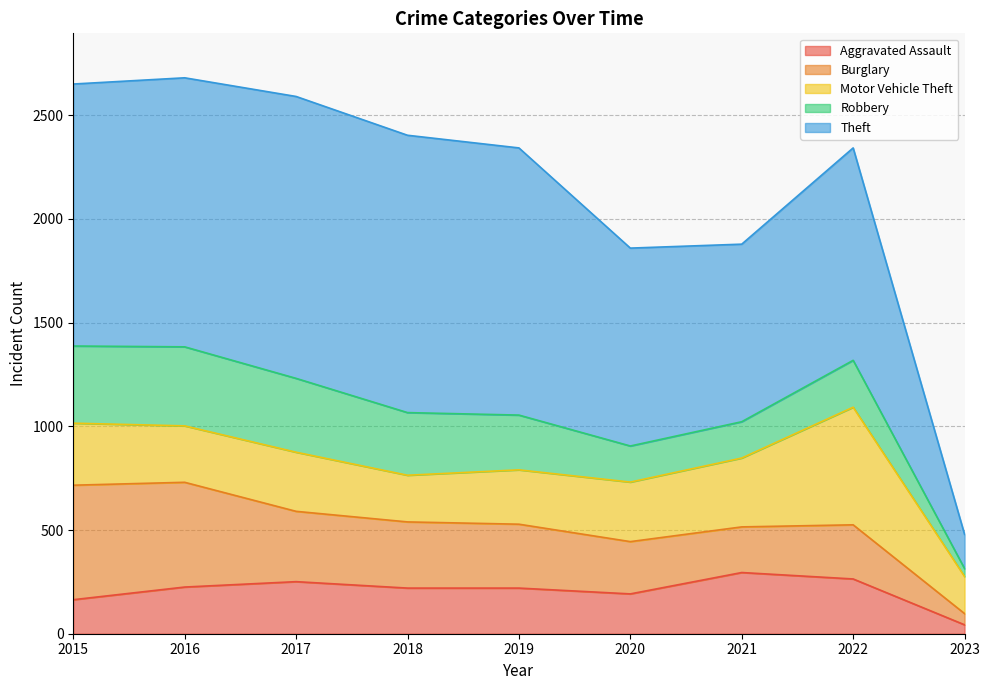

What is the difference between the maximum and minimum values in the Burglary series?

498